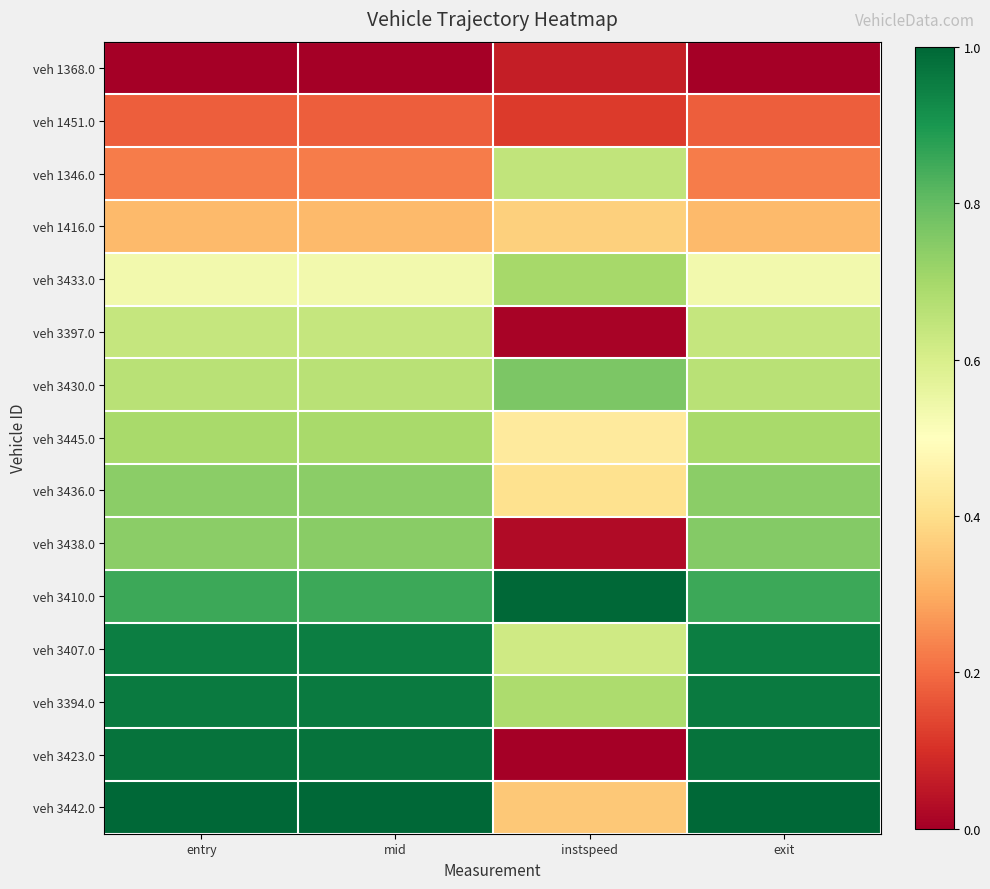

Reading right to left, what are all the values shown in this chart?

veh 1368.0: exit=0.0	instspeed=0.1	mid=0.0	entry=0.0
veh 1451.0: exit=0.2	instspeed=0.1	mid=0.2	entry=0.2
veh 1346.0: exit=0.2	instspeed=0.6	mid=0.2	entry=0.2
veh 1416.0: exit=0.3	instspeed=0.4	mid=0.3	entry=0.3
veh 3433.0: exit=0.5	instspeed=0.7	mid=0.5	entry=0.5
veh 3397.0: exit=0.6	instspeed=0.0	mid=0.6	entry=0.6
veh 3430.0: exit=0.7	instspeed=0.8	mid=0.7	entry=0.7
veh 3445.0: exit=0.7	instspeed=0.4	mid=0.7	entry=0.7
veh 3436.0: exit=0.7	instspeed=0.4	mid=0.7	entry=0.7
veh 3438.0: exit=0.8	instspeed=0.0	mid=0.7	entry=0.7
veh 3410.0: exit=0.9	instspeed=1.0	mid=0.9	entry=0.9
veh 3407.0: exit=1.0	instspeed=0.6	mid=1.0	entry=1.0
veh 3394.0: exit=1.0	instspeed=0.7	mid=1.0	entry=1.0
veh 3423.0: exit=1.0	instspeed=0.0	mid=1.0	entry=1.0
veh 3442.0: exit=1.0	instspeed=0.4	mid=1.0	entry=1.0